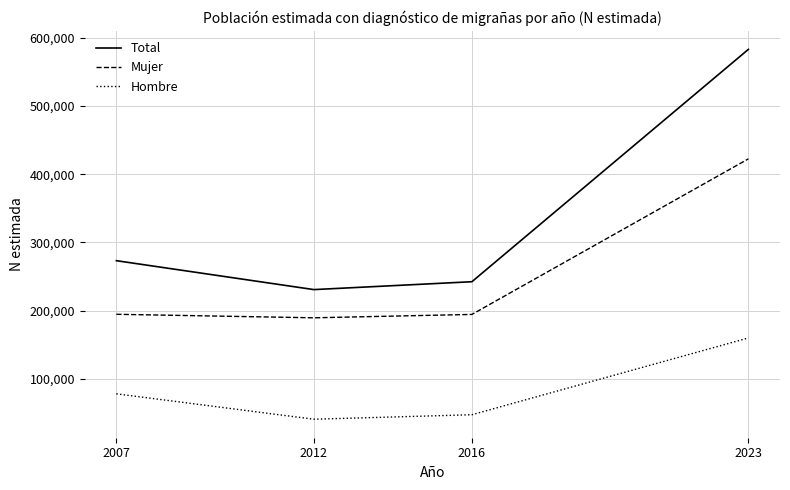

What is the difference between the Mujer values at 2023 and 2016?

227756